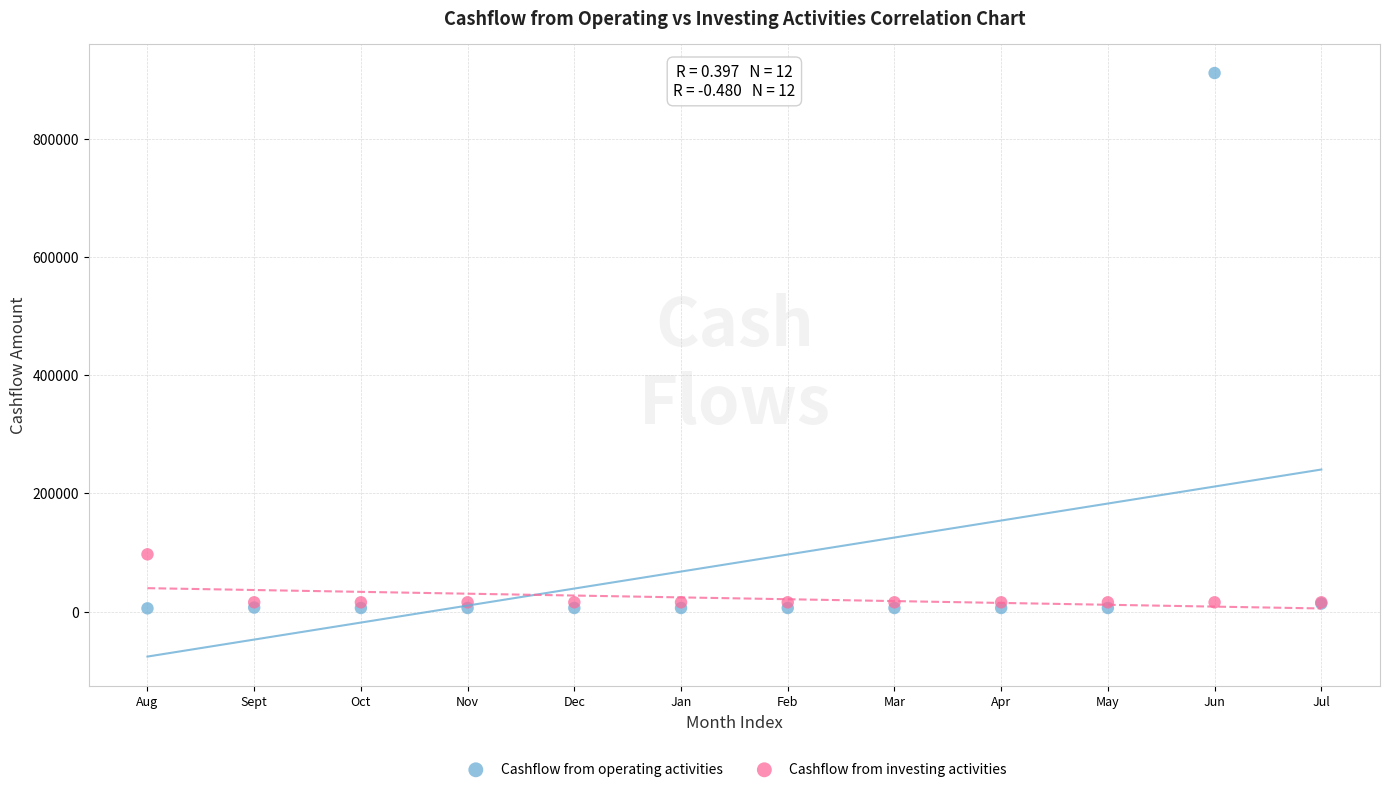

Across all series, what Y value is closest to 458313?

96916.7